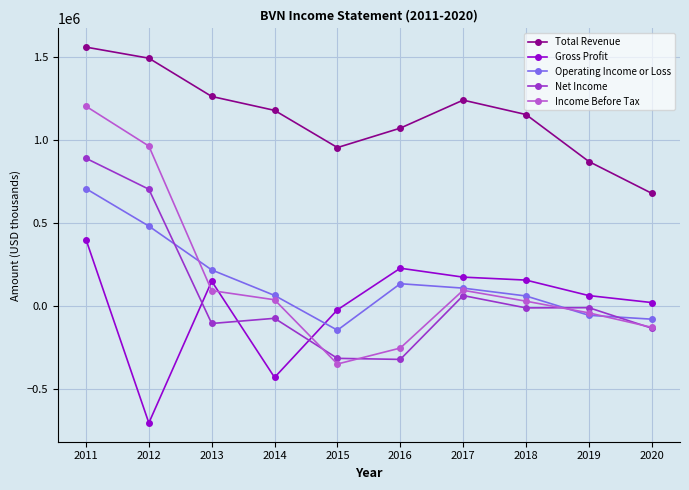

Count the number of categories in the chart.

10